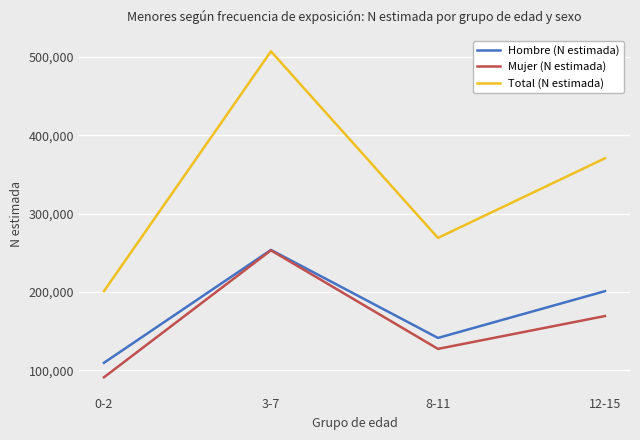

Which category has the highest value in the Hombre (N estimada) series?

3-7